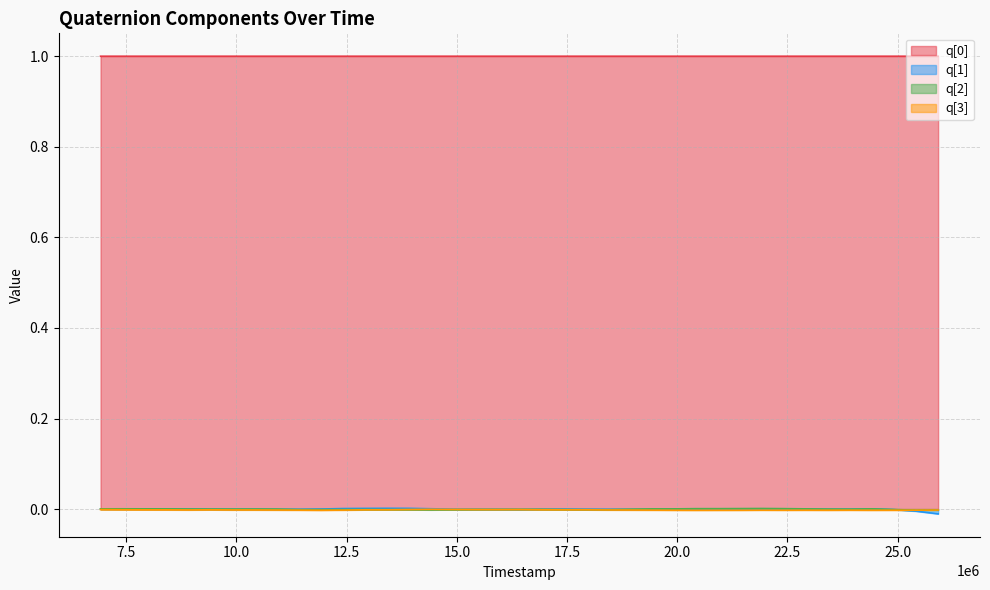

What are all the series names shown in the legend?

q[0], q[1], q[2], q[3]